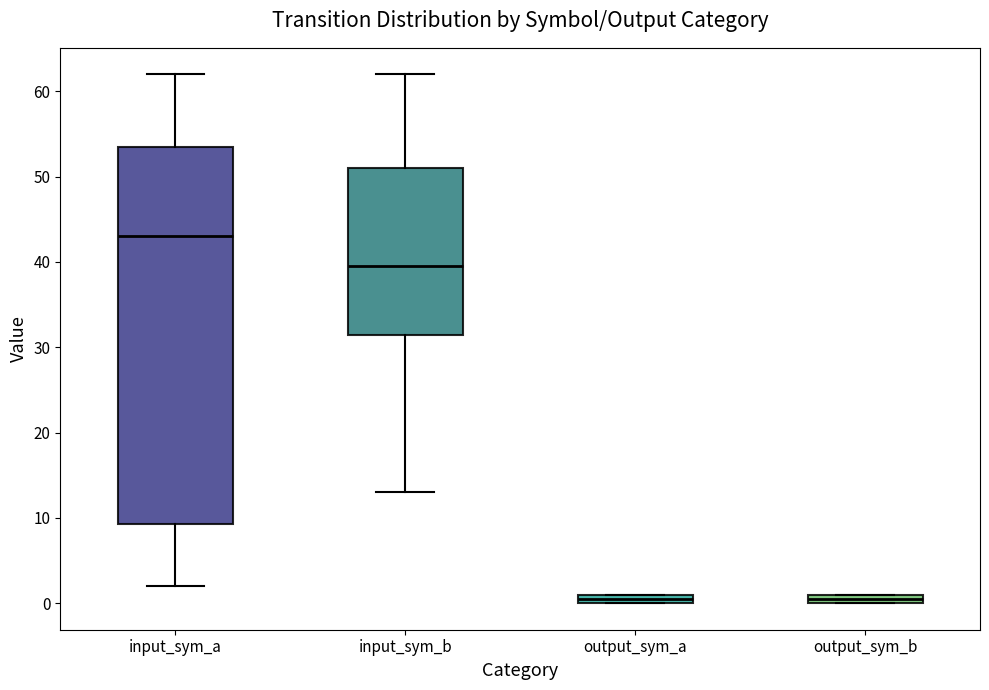

Where is the lower edge of the box for output_sym_a on the y-axis? The values are not printed on the chart, so give them approximately, as read against the axis.

0